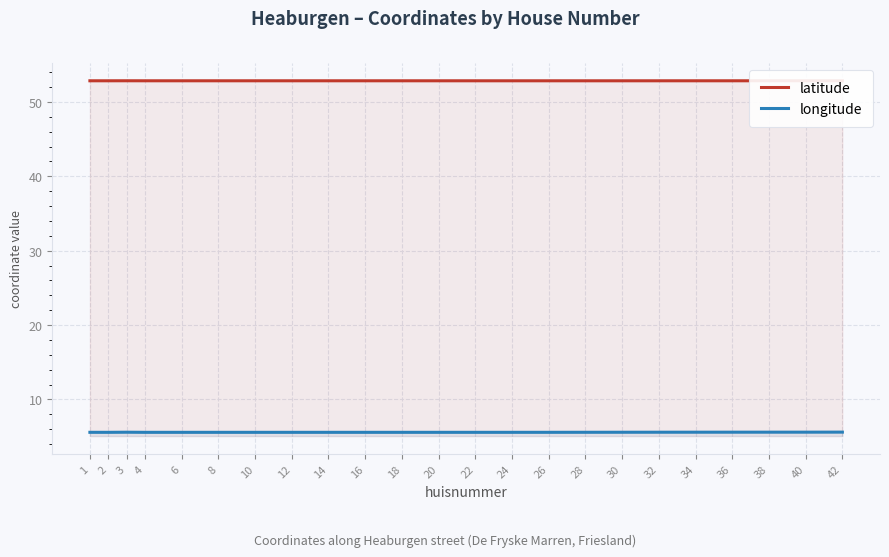

Which series has the largest total across all categories?

latitude